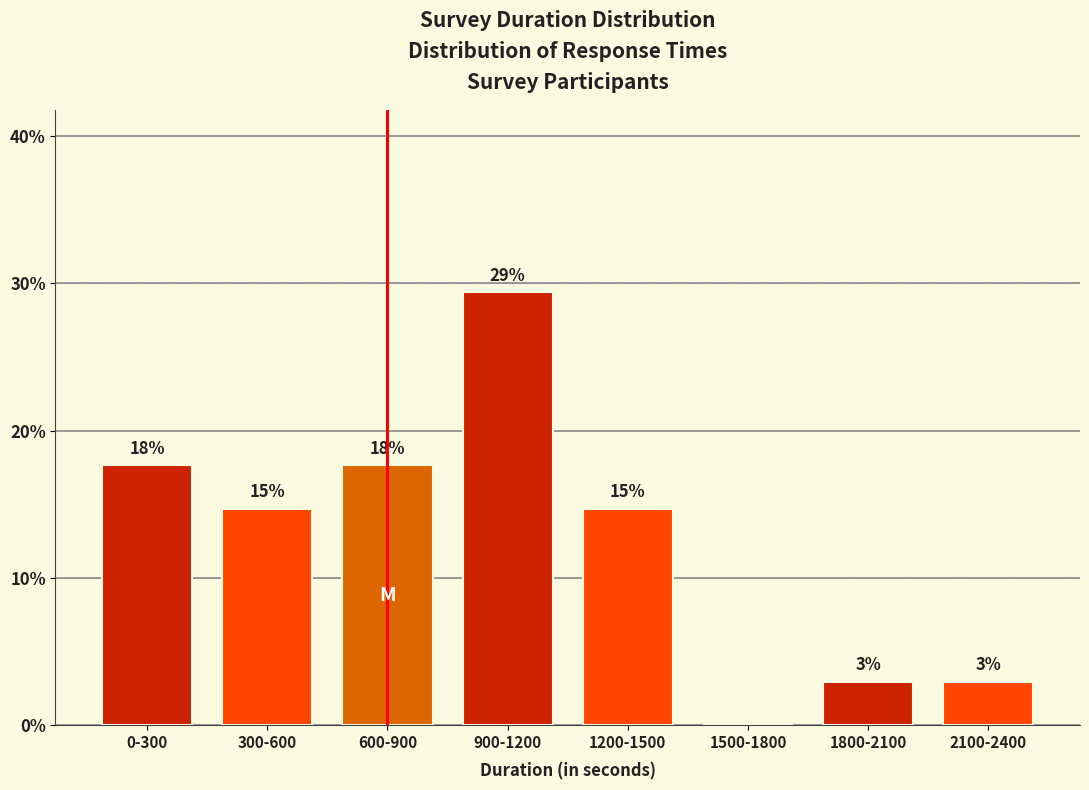

Are the bars horizontal?

No